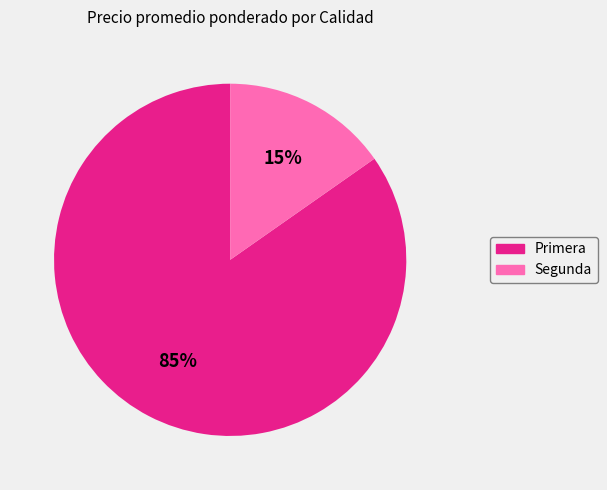

Between Primera and Segunda, which is larger?

Primera